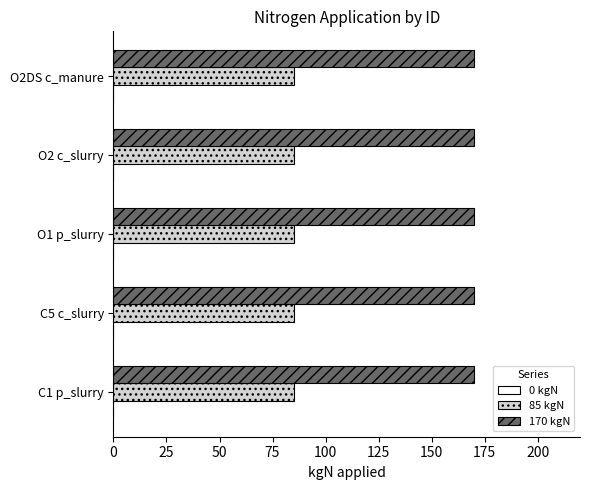

What is the smallest value displayed?

85